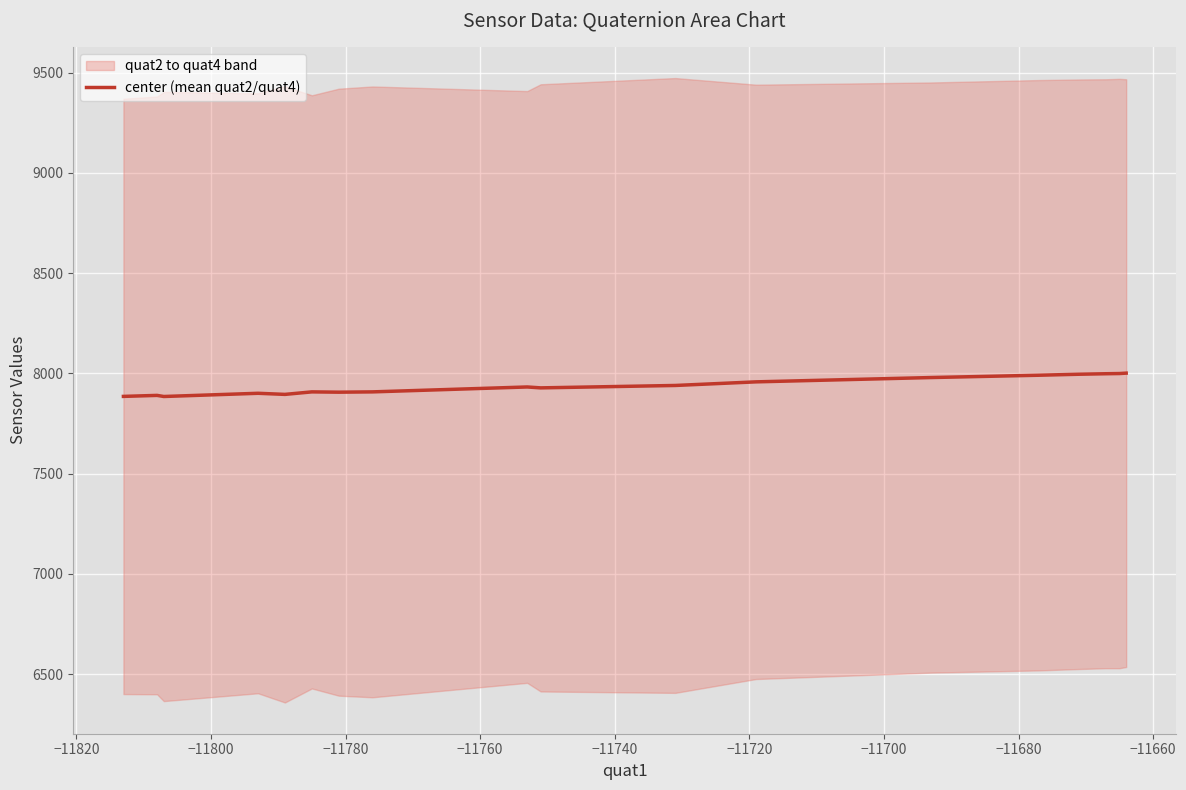

What is the label of the 14th point from the right?

−11720